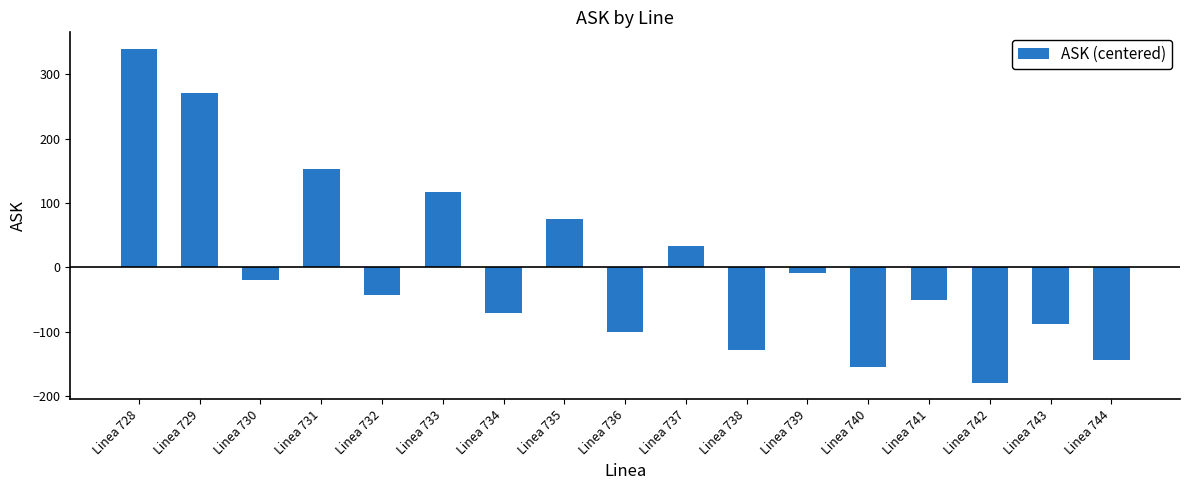

The chart shows a value of 593.0 at Linea 728. True or false?

False